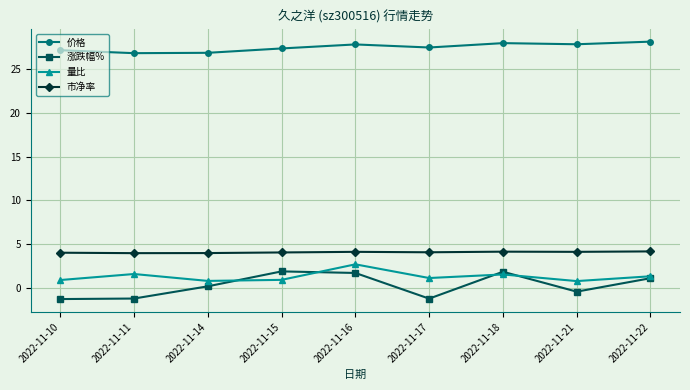

How many categories are shown in the chart?

9